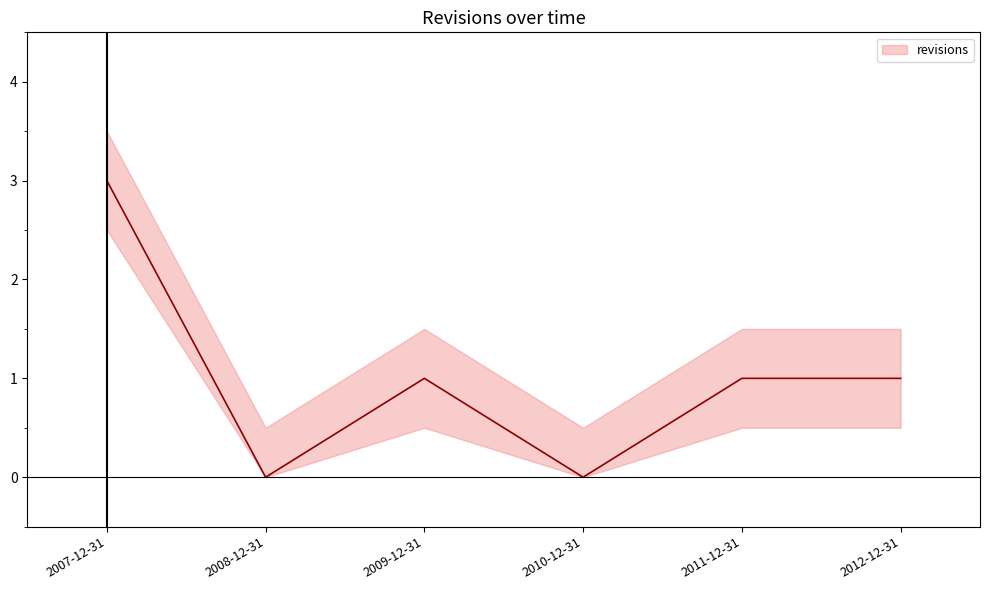

Reading left to right, transcribe all the data shown in this chart.

2007-12-31=3	2008-12-31=0	2009-12-31=1	2010-12-31=0	2011-12-31=1	2012-12-31=1